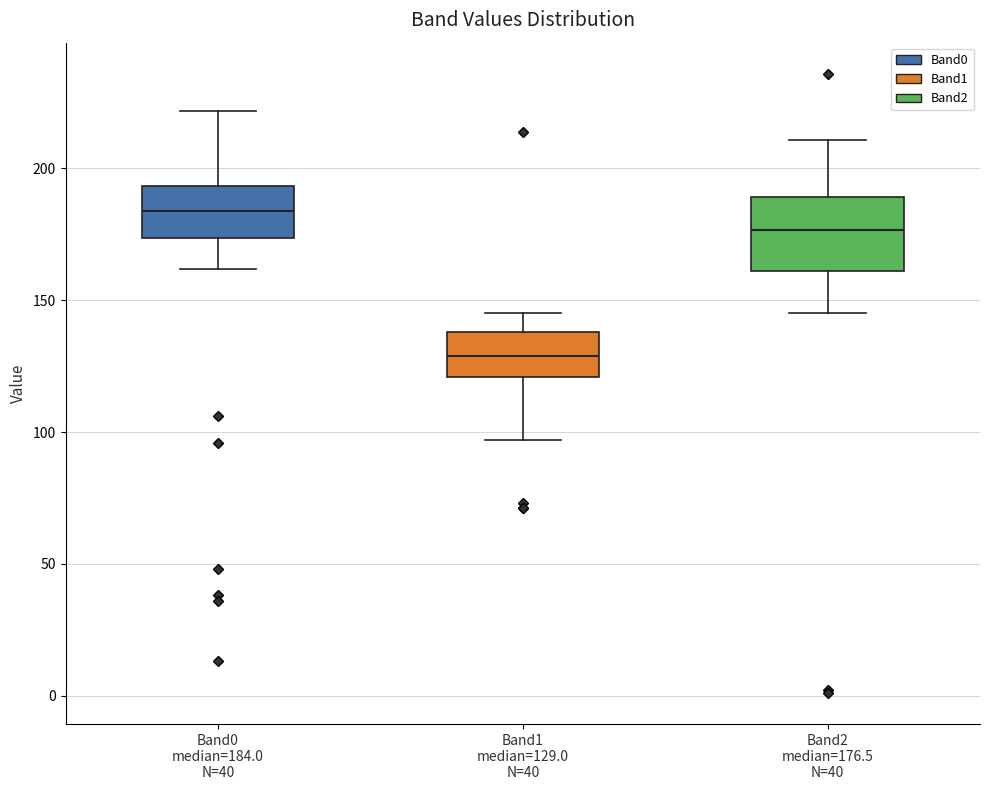

Reading left to right, transcribe this box plot: for each box, give where its median line is, the range the box spans, and where its two whiskers end, as read against the y-axis. The values are not printed on the chart, so give them approximately, as read against the axis.

Band0 median=184.0 N=40: median 185, box 175 to 195, whiskers 160 to 220
Band1 median=129.0 N=40: median 130, box 120 to 140, whiskers 95 to 145
Band2 median=176.5 N=40: median 175, box 160 to 190, whiskers 145 to 210